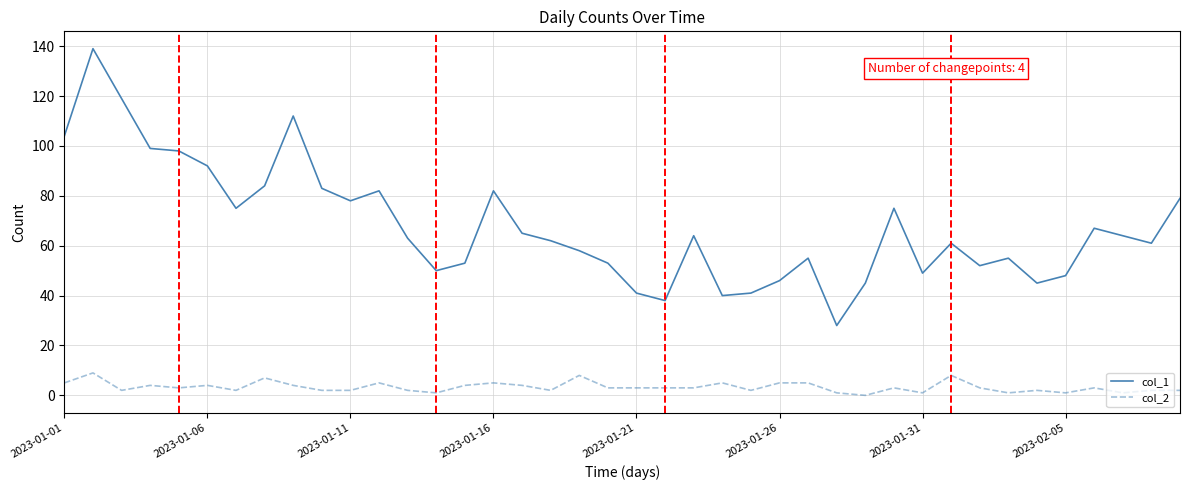

Which series has the widest spread of values?

col_1